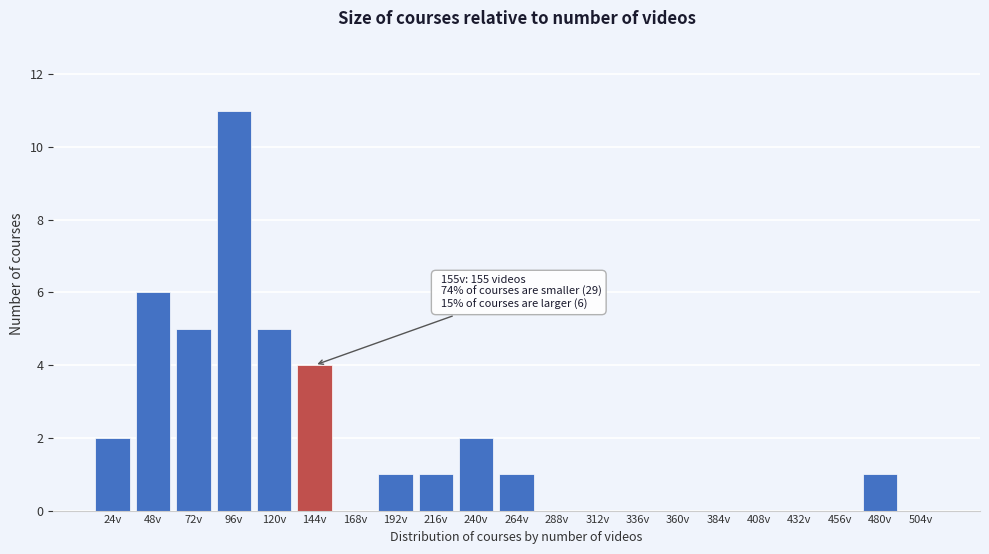

Reading right to left, transcribe all the data shown in this chart.

504v=0	480v=1	456v=0	432v=0	408v=0	384v=0	360v=0	336v=0	312v=0	288v=0	264v=1	240v=2	216v=1	192v=1	168v=0	144v=4	120v=5	96v=11	72v=5	48v=6	24v=2